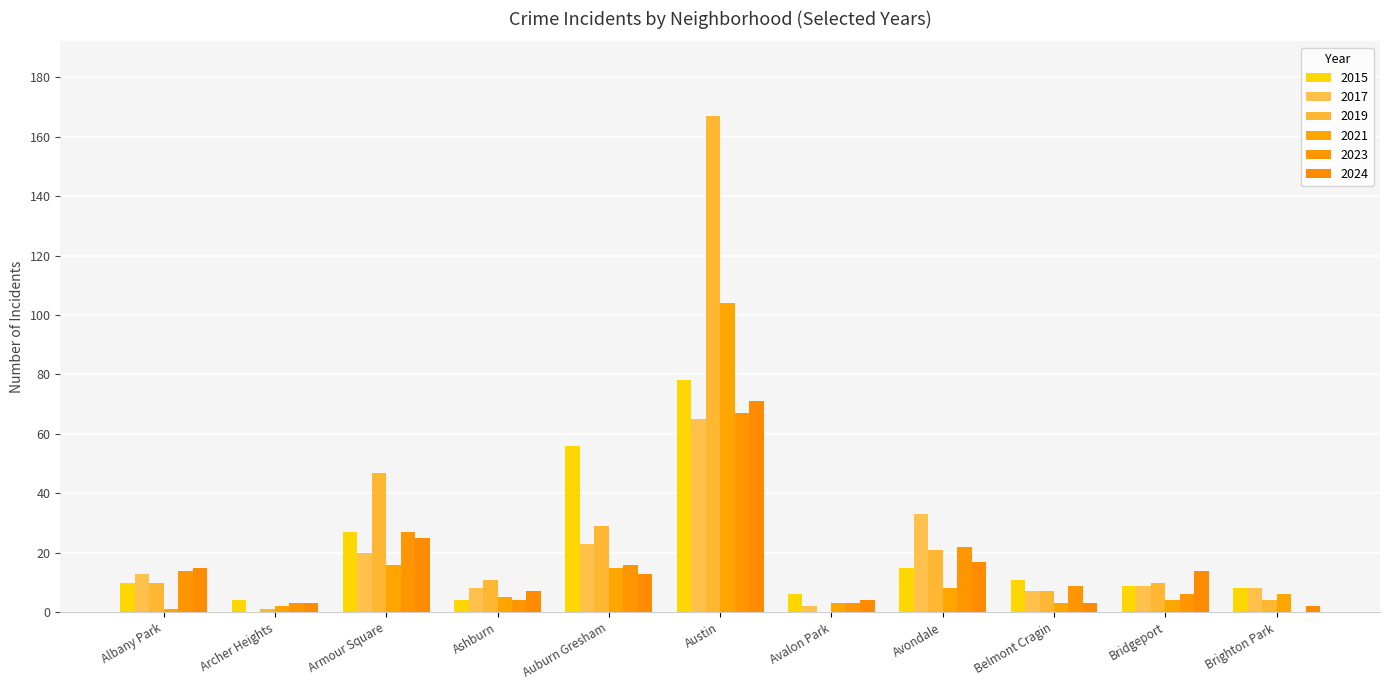

Where is 2021 nearest to the value 52?

Armour Square